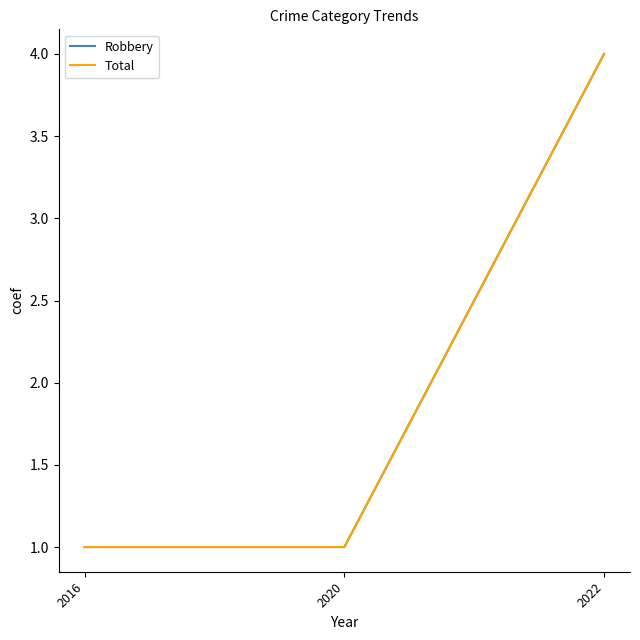

At how many categories does at least one series exceed 1?

1